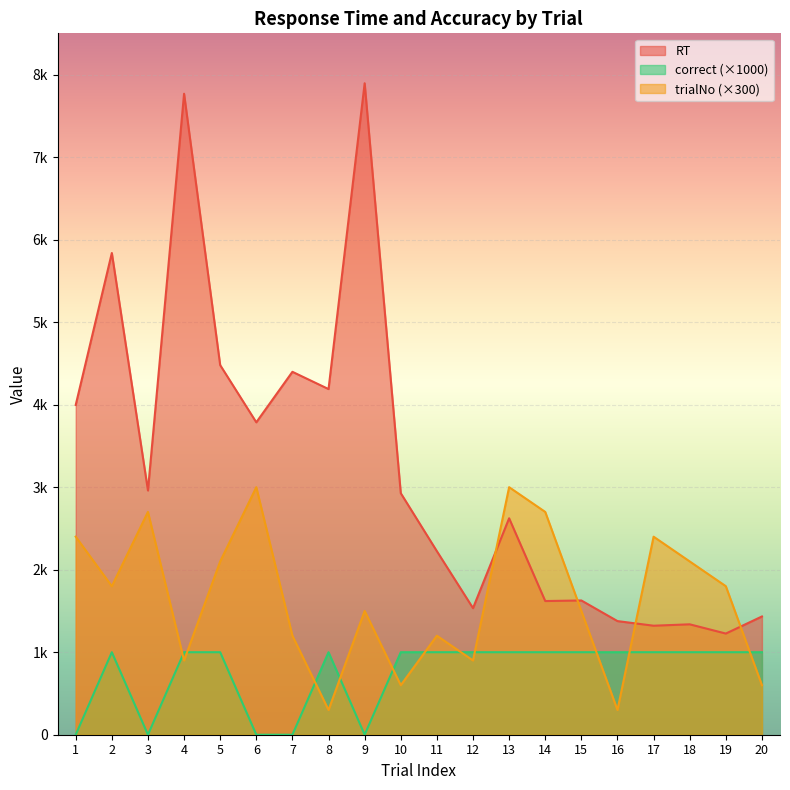

How many times do trialNo and RT cross each other?

4